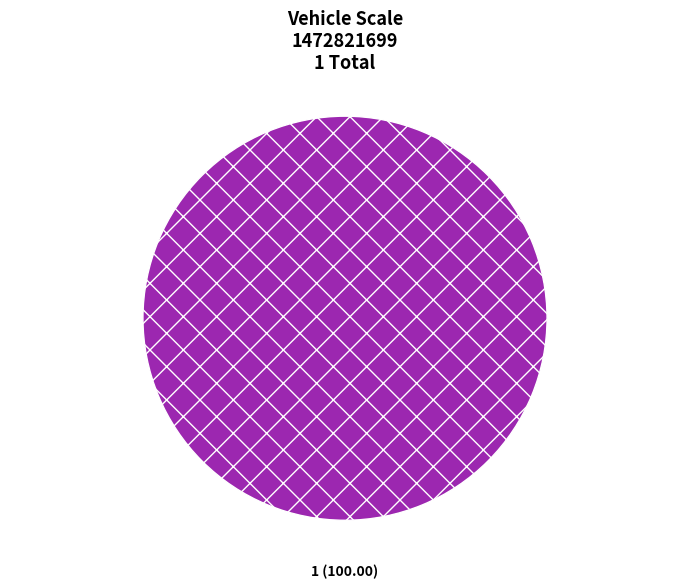

Does any single category account for the majority?

Yes